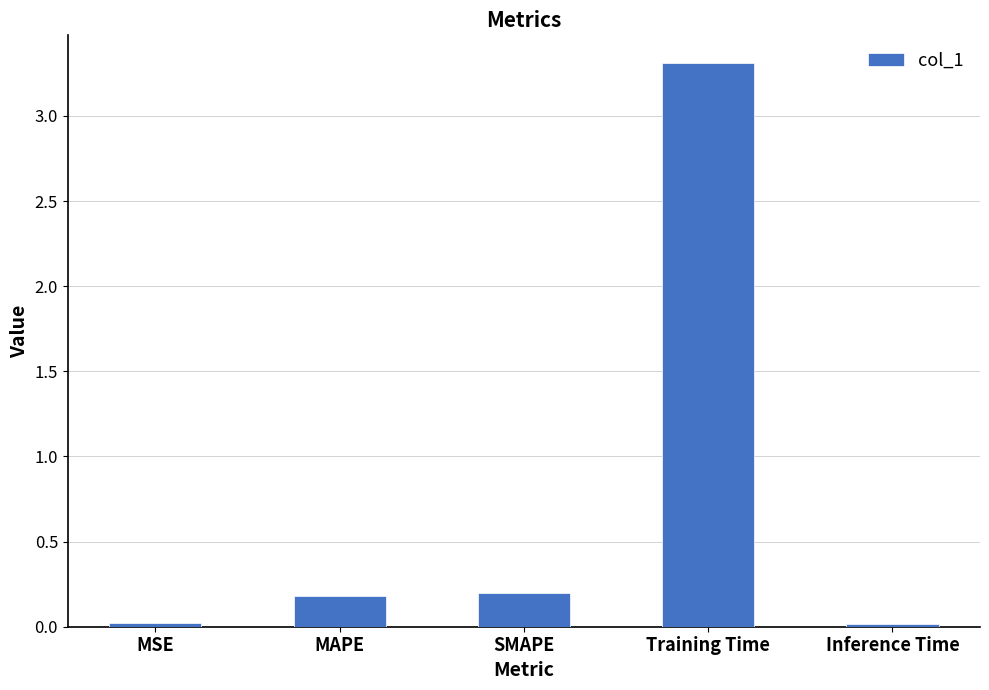

Which has a higher value, MSE or Training Time?

Training Time